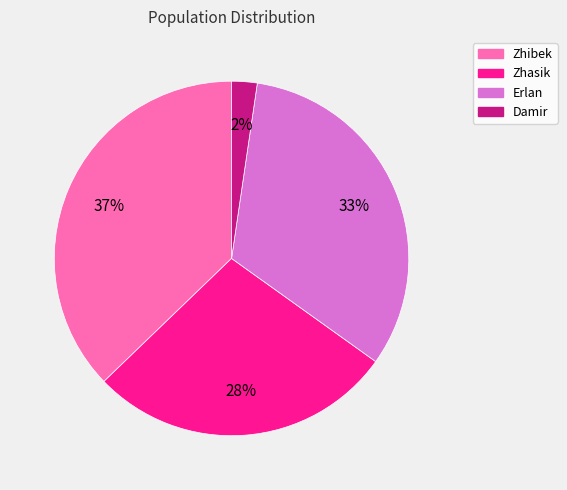

Combined, do Erlan and Damir account for over 50%?

No